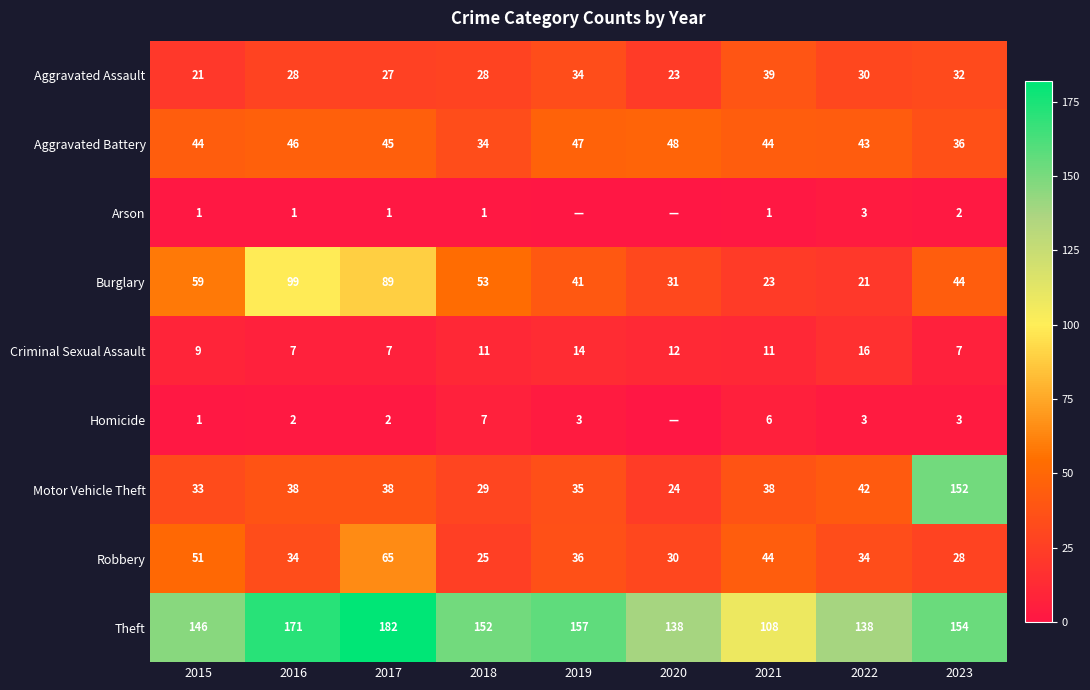

What is the difference between the Theft values at 2018 and 2015?

6